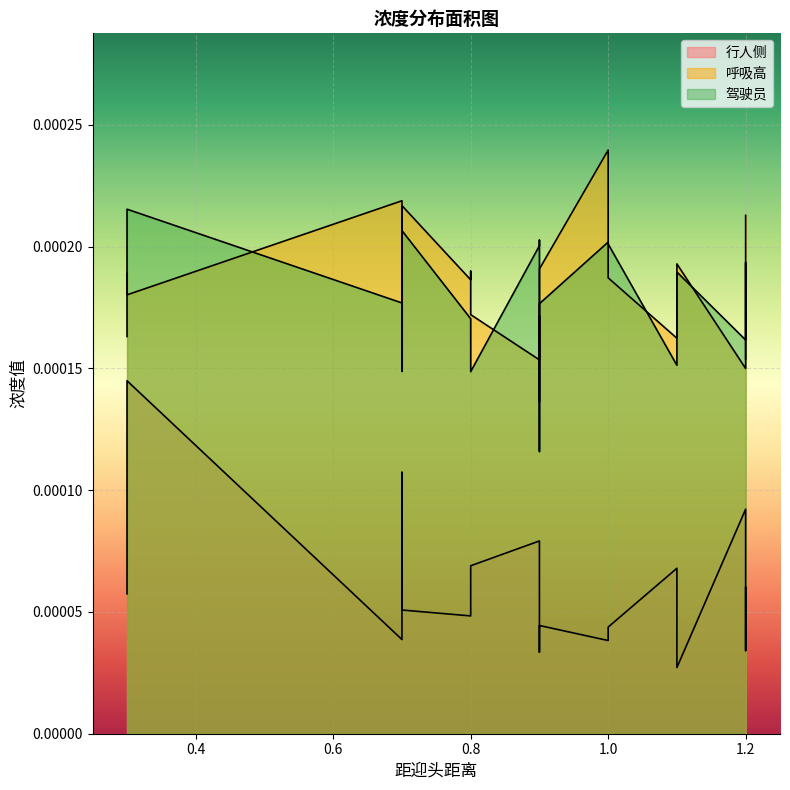

What is the label of the 5th point from the left?

0.7